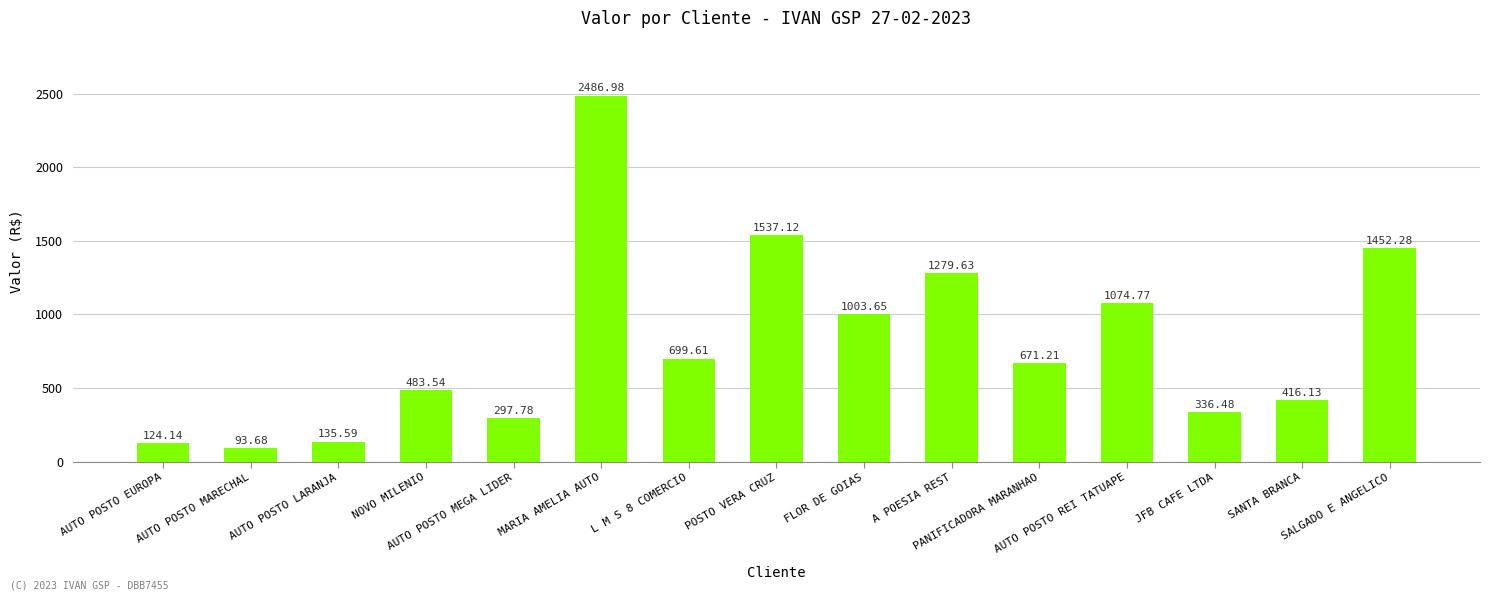

How many data points does each series have?

15